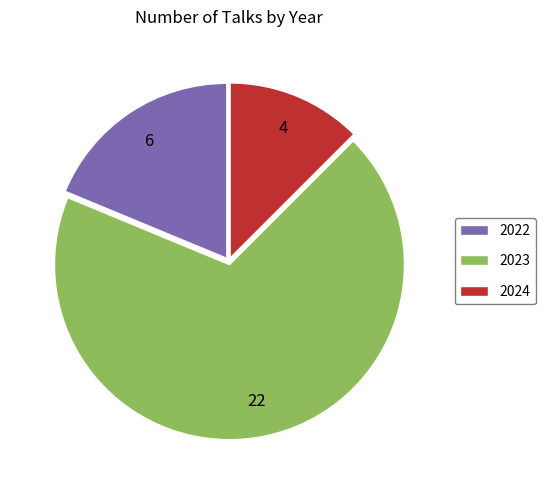

Rank the categories by value from highest to lowest.

2023, 2022, 2024